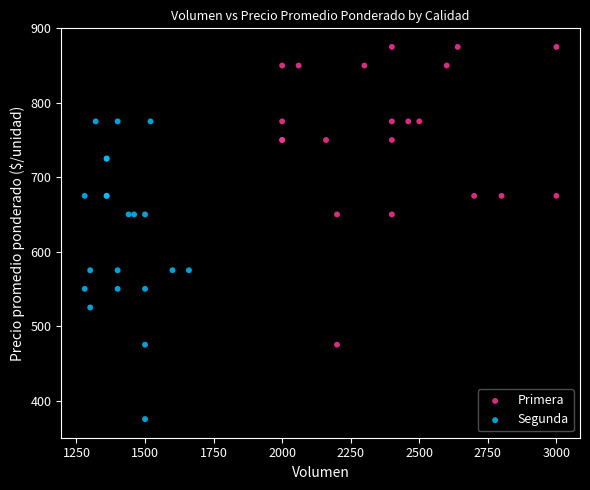

Which series reaches the minimum Y coordinate?

Segunda